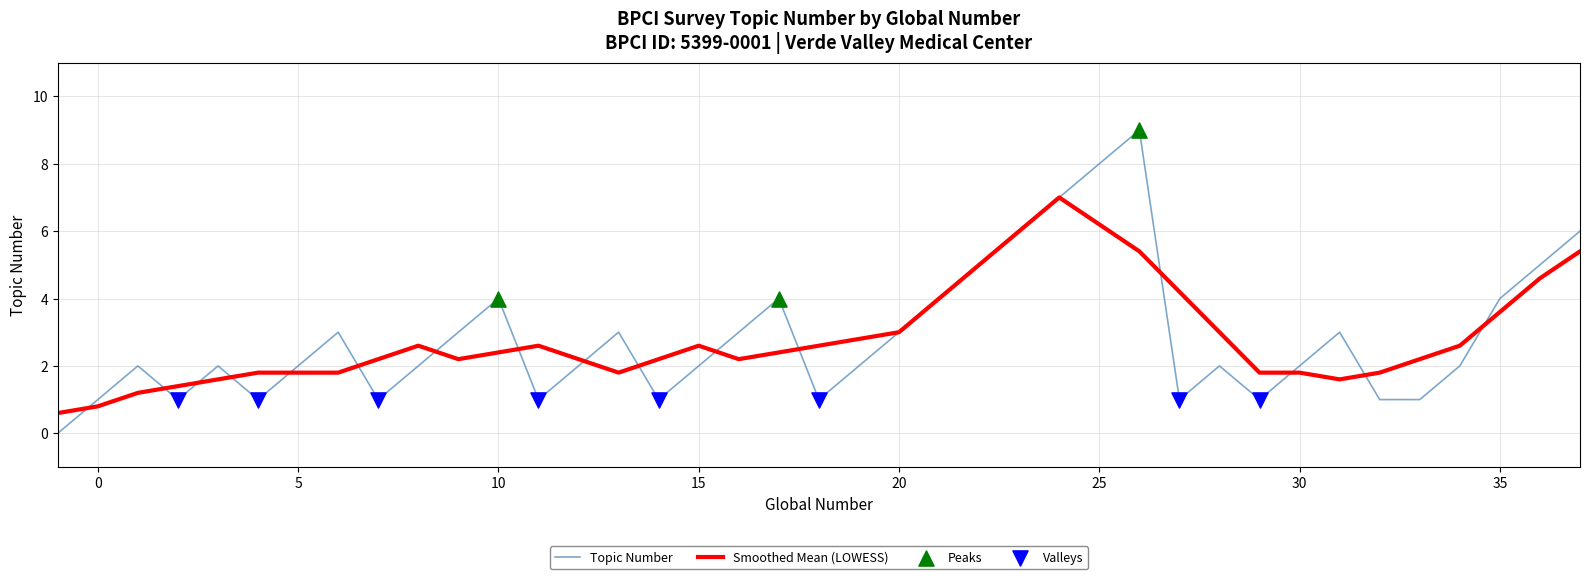

Which series has the widest spread of values?

Topic Number